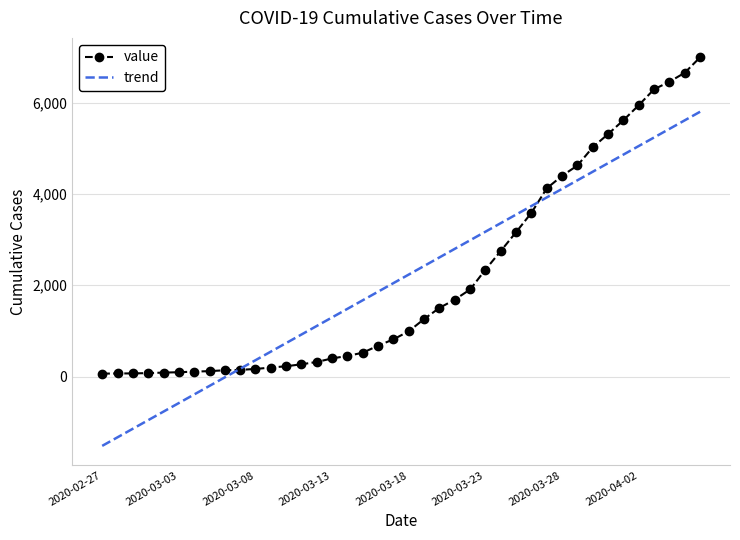

Which series has the widest spread of values?

trend